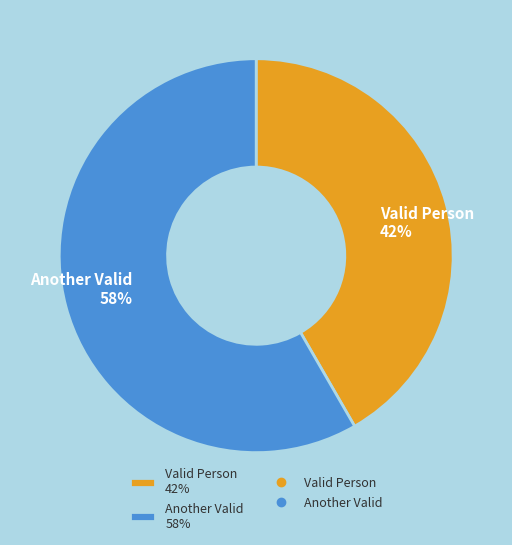

Does Another Valid account for over 50% of the chart?

Yes